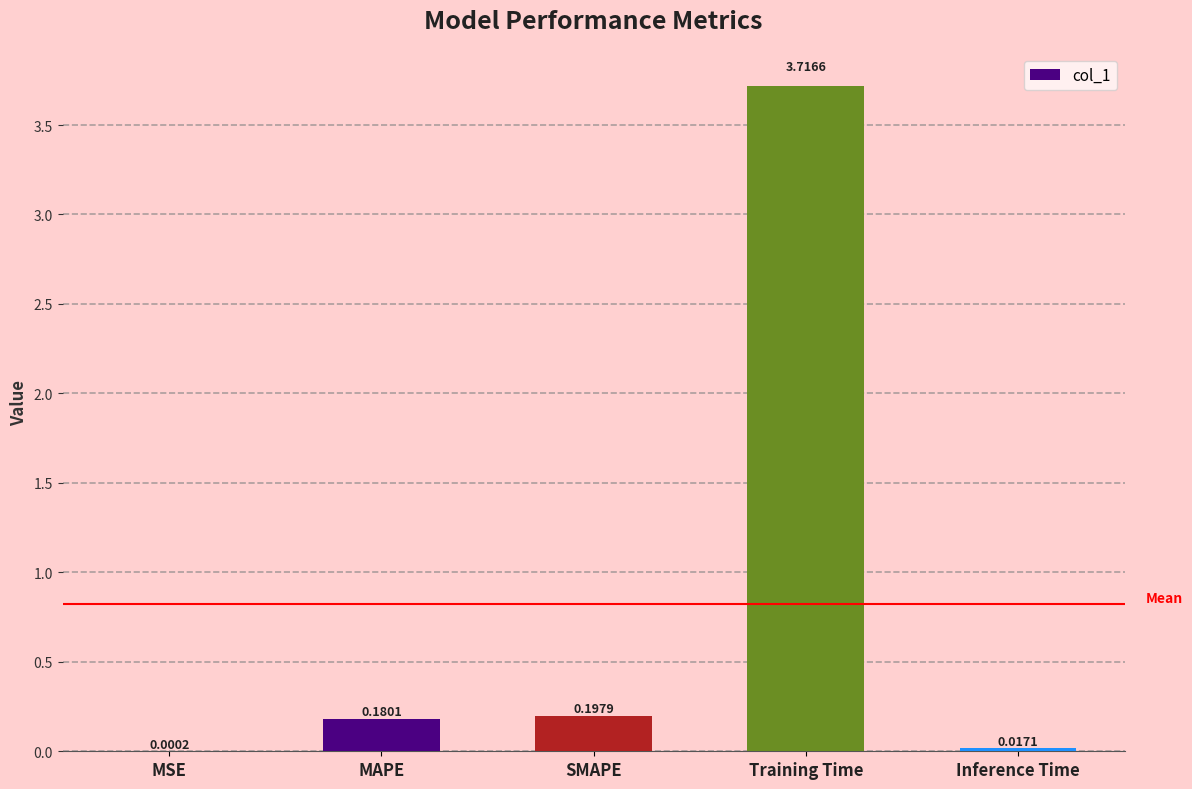

At which label is the value closest to 1?

SMAPE